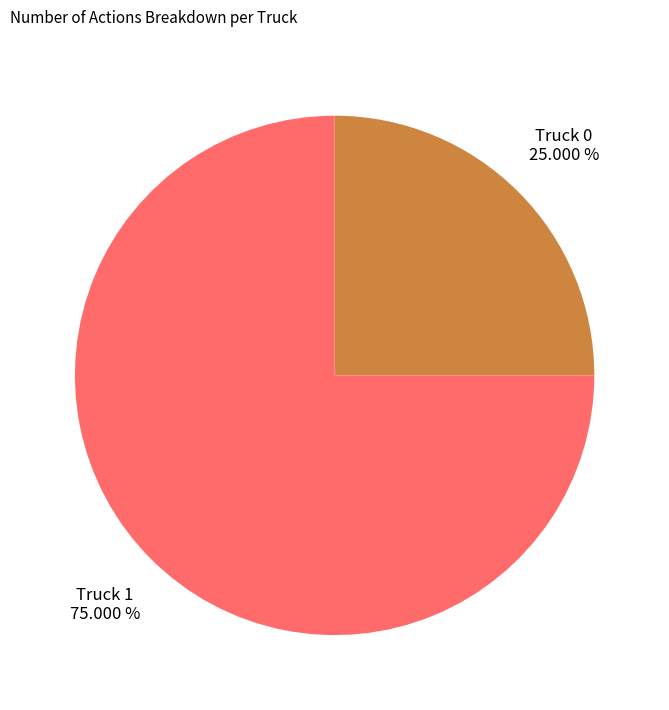

Approximately how many times larger is the value at Truck 1 compared to Truck 0?

3.0